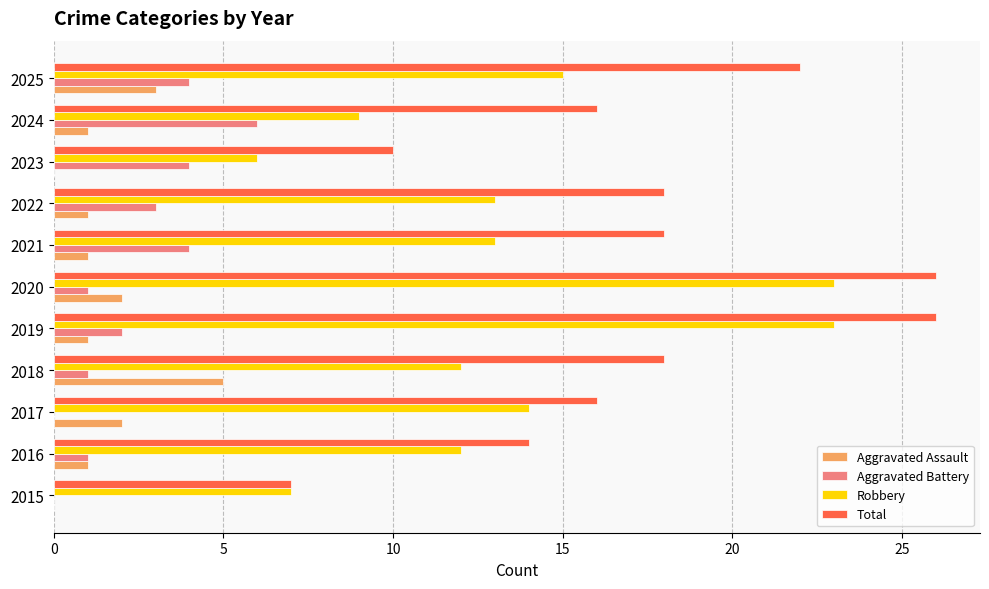

True or false: Aggravated Assault has a value of 4 at 2020.

False